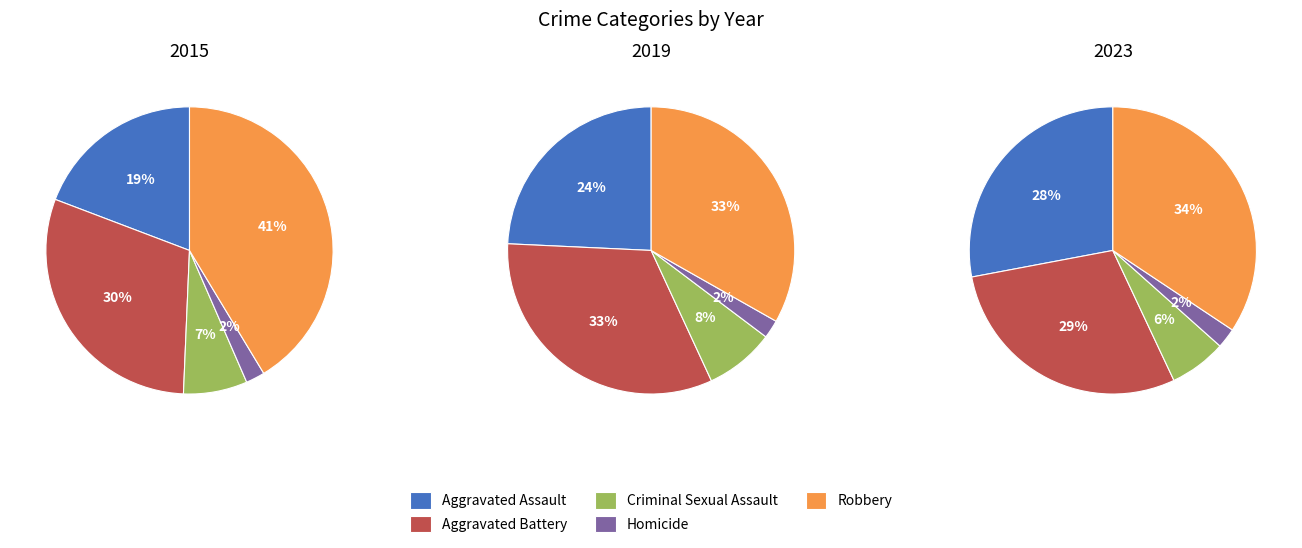

What portion of the pie excludes Criminal Sexual Assault?

92.8%